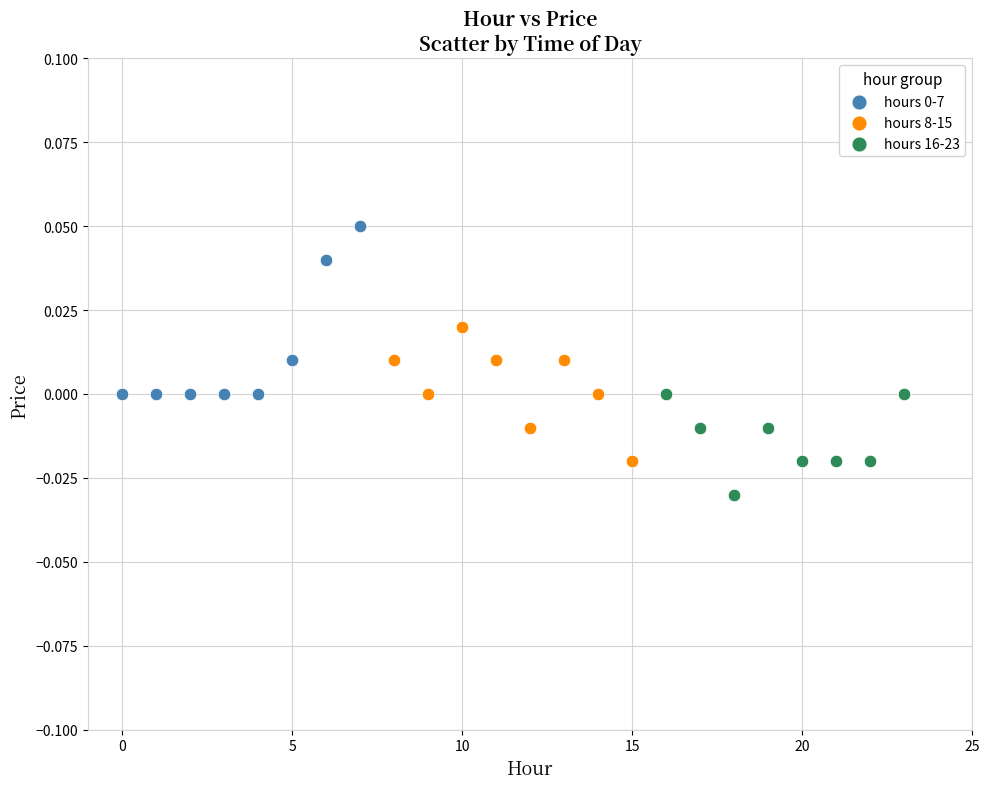

Which series reaches the minimum Y coordinate?

hours 16-23